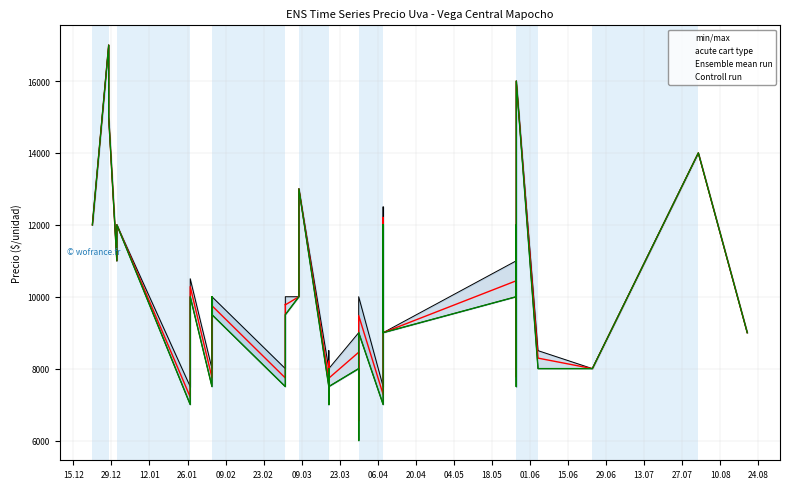

What is the difference between the second highest and second lowest values in the Controll run series?

9000